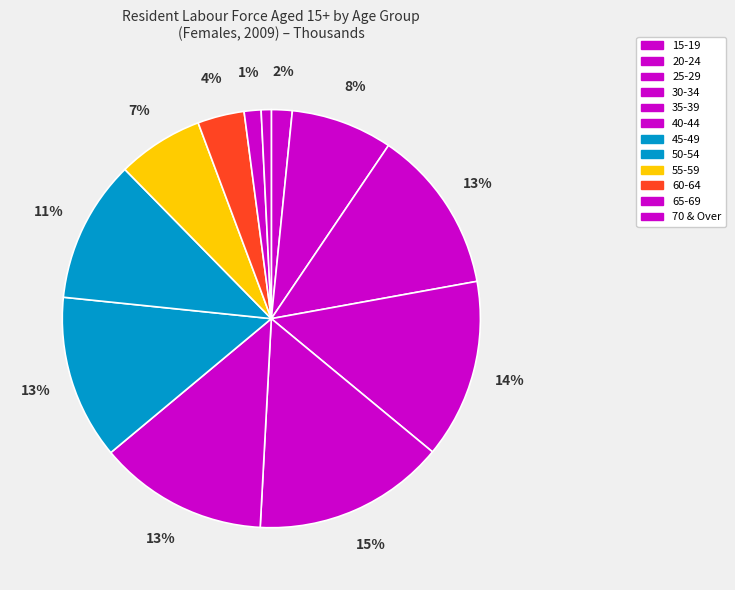

Which has a higher value, 25-29 or 70 & Over?

25-29